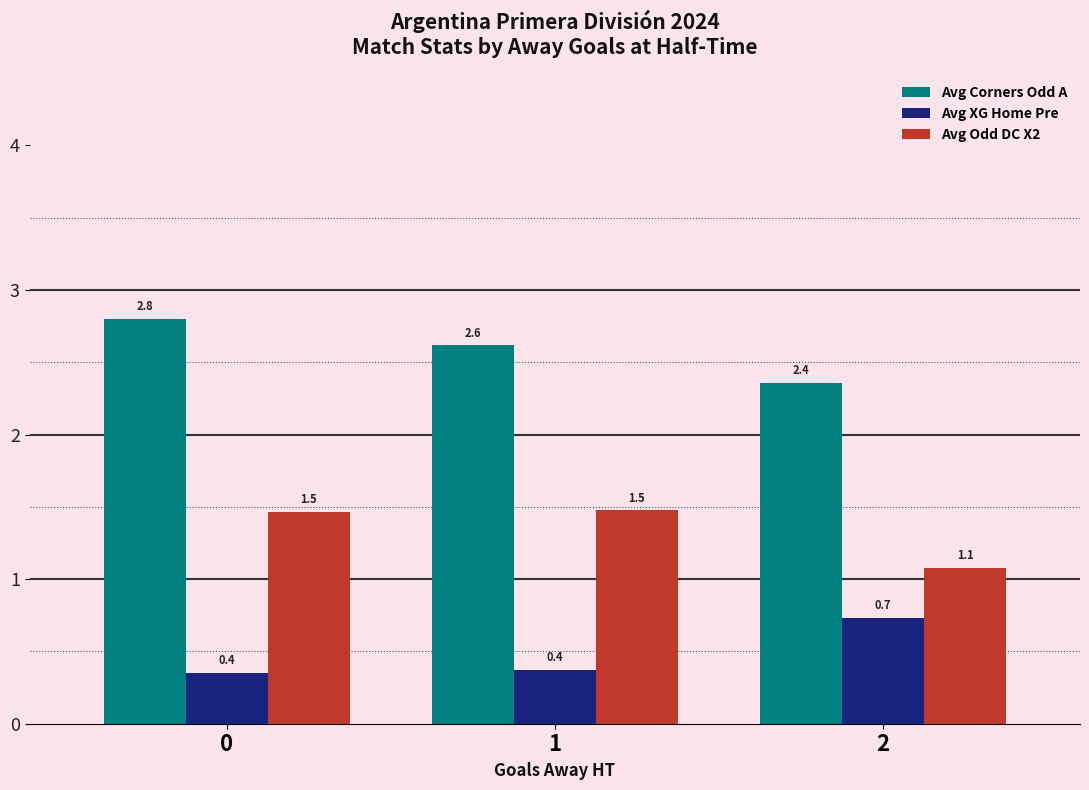

Which category has the highest value in the Avg XG Home Pre series?

2